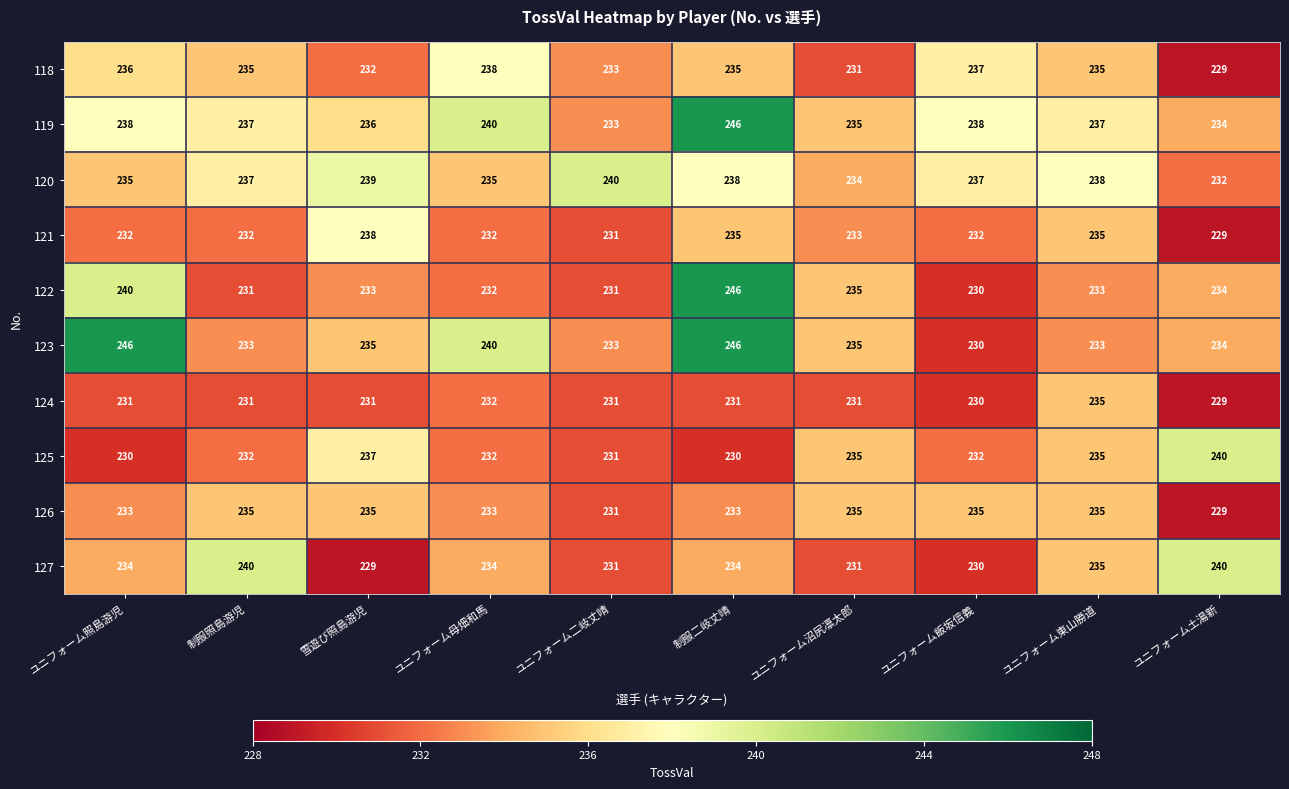

What is the total value across all series at ユニフォーム沼尻凛太郎?

2335